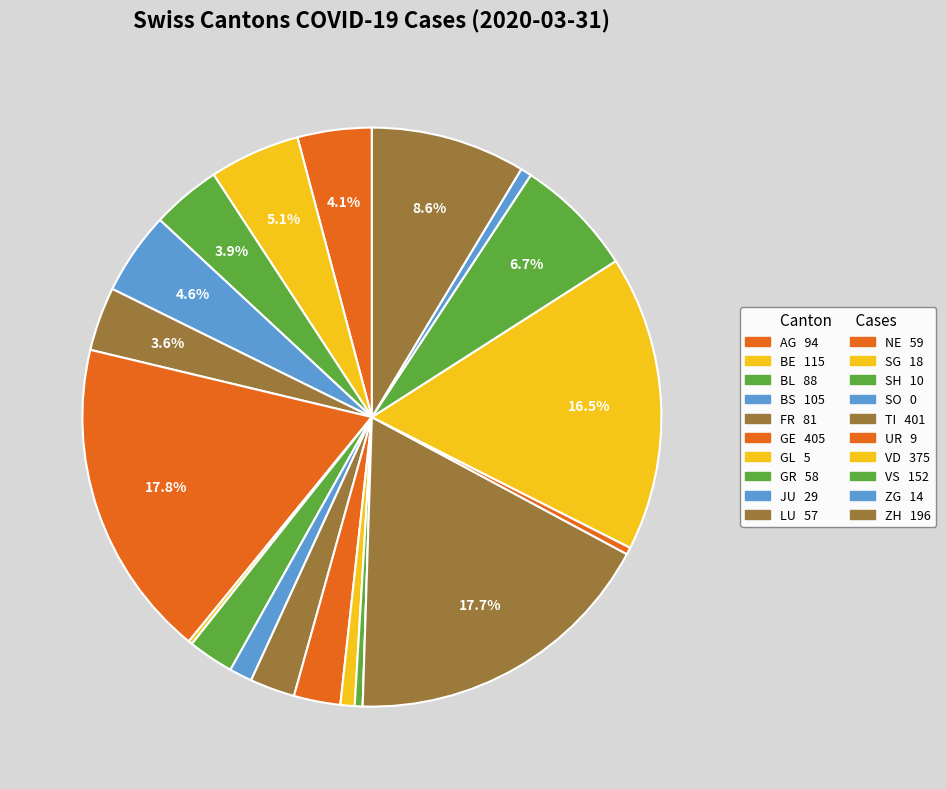

Is the sum of VS and BL greater than half?

No